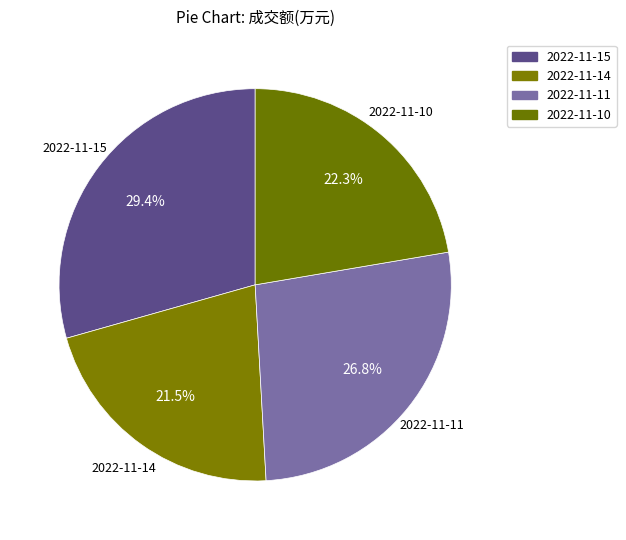

Is it true that 2022-11-10 is 22% of the pie?

True